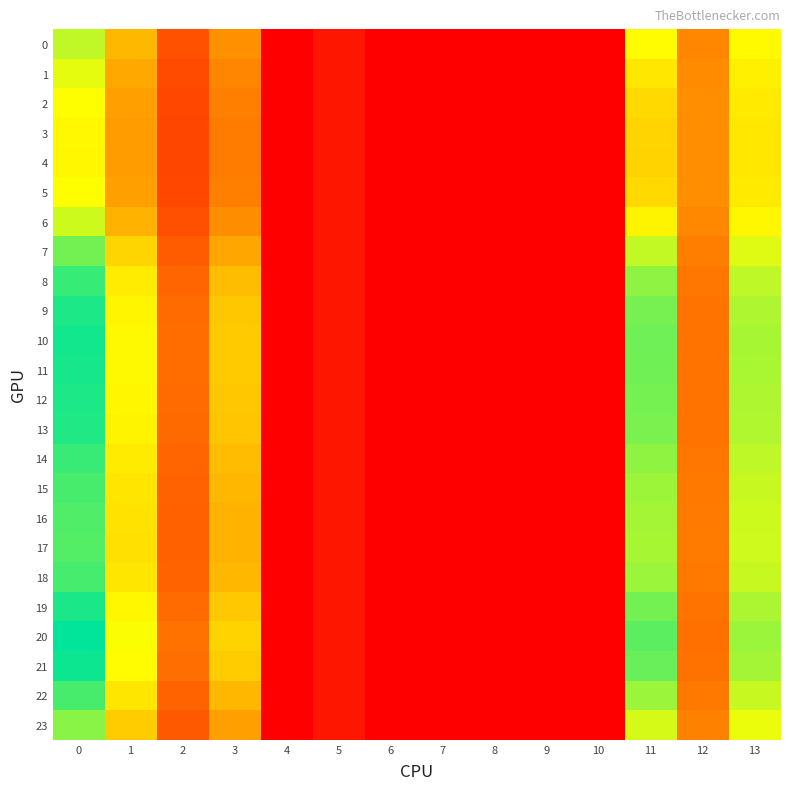

What is the maximum value shown in the chart?

27.2